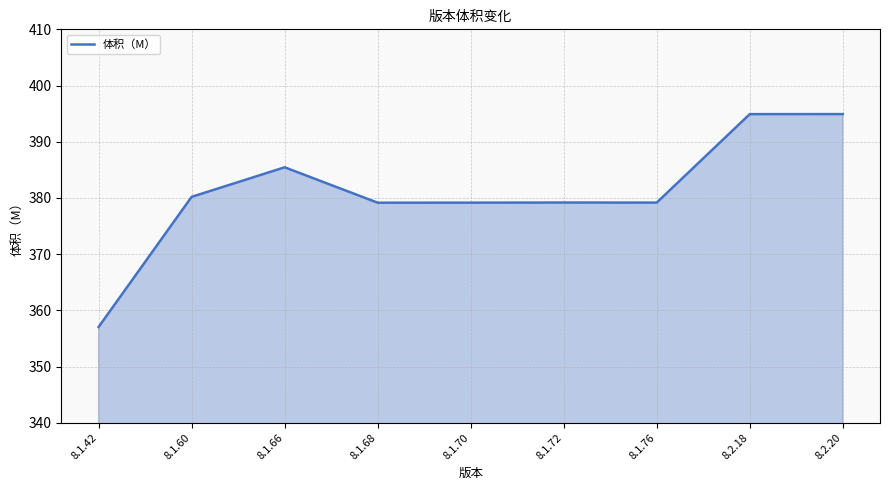

The value at 8.1.42 is 639.3. True or false?

False